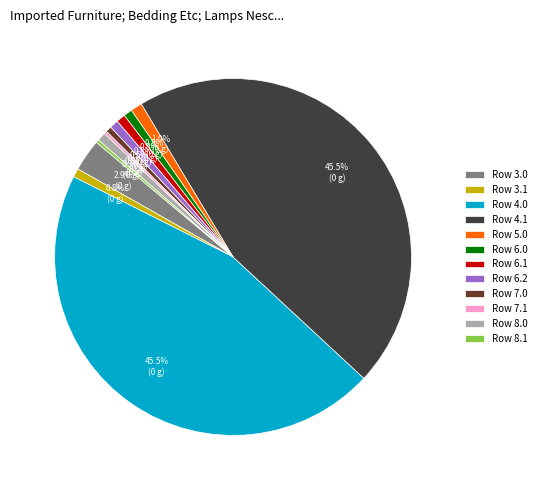

Which has a higher value, Row 4.1 or Row 3.1?

Row 4.1